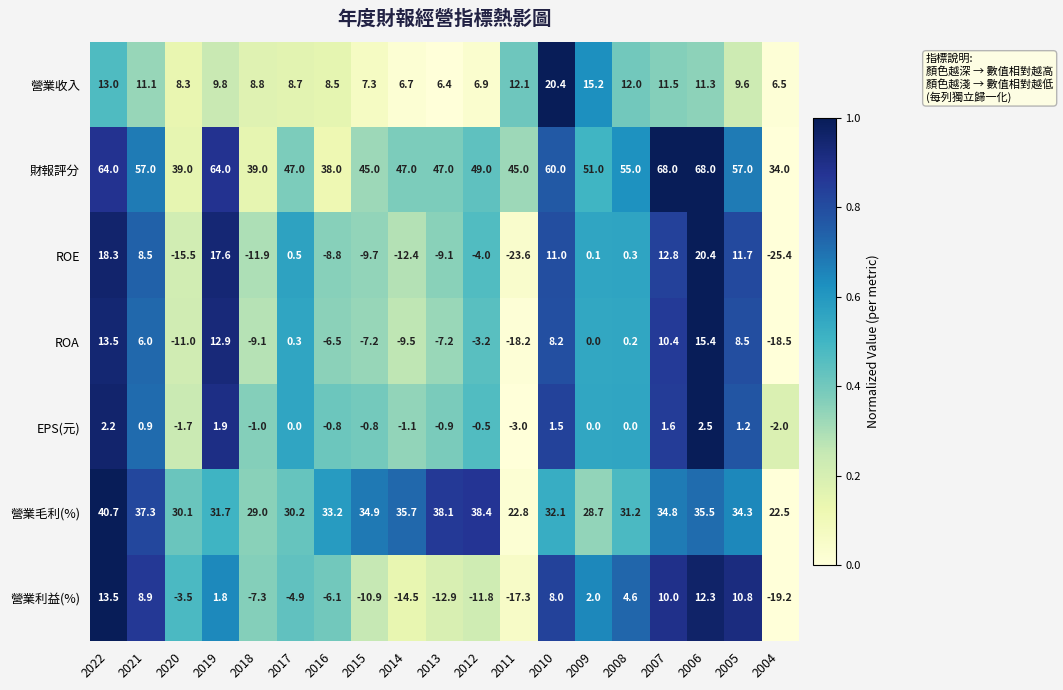

What is the highest value of the 營業收入 series?

20.4